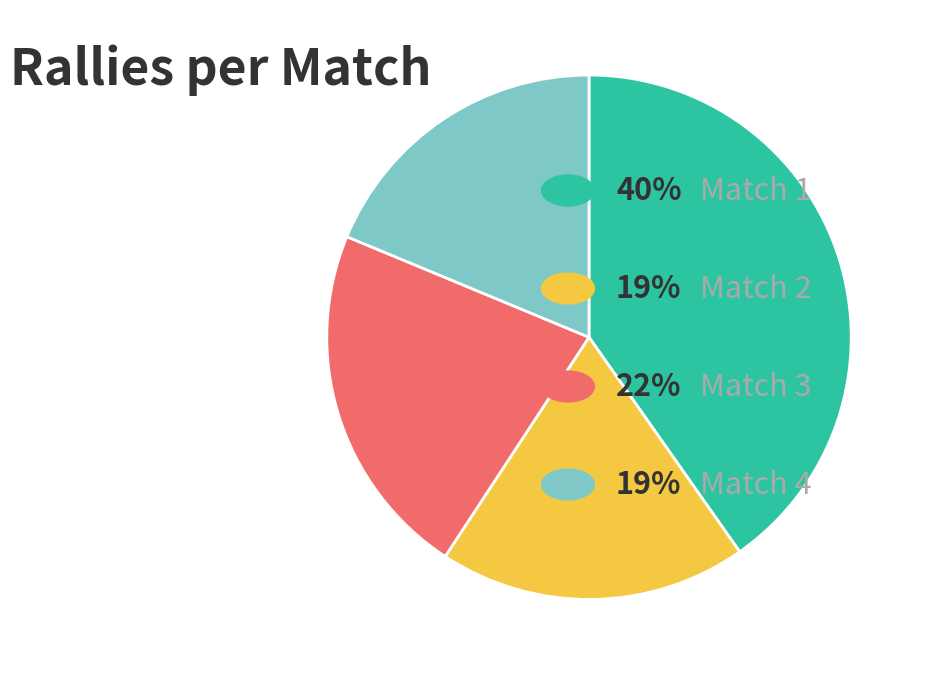

Is there a majority slice in this chart?

No